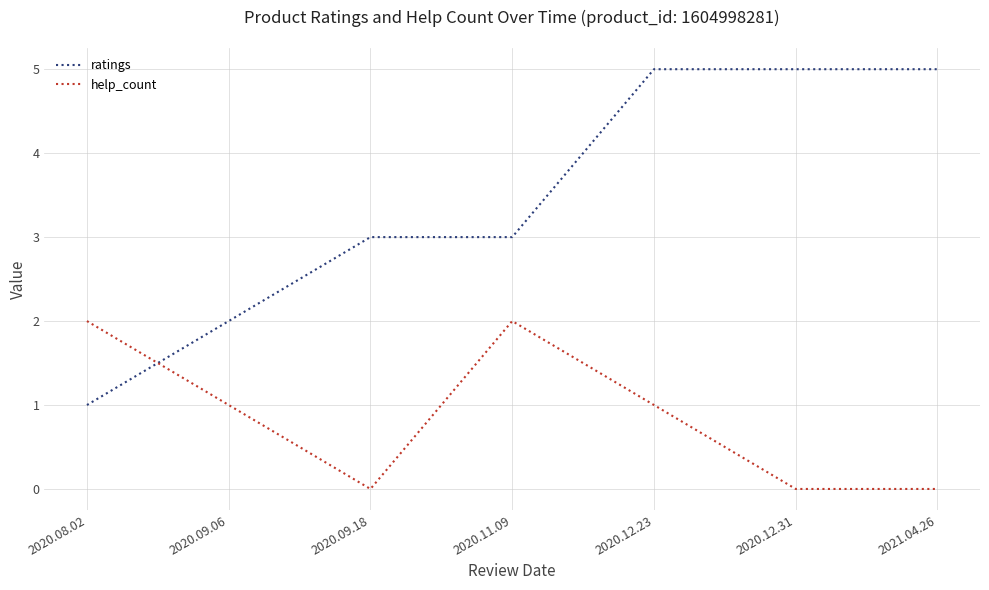

Rank the series at 2020.09.18 from highest to lowest value.

ratings, help_count